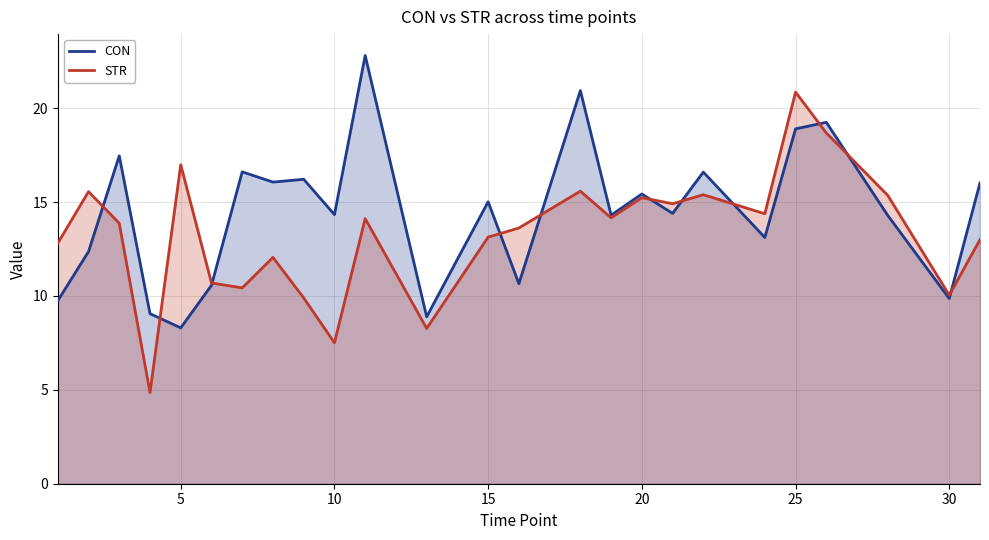

Rank the series by their maximum value, from highest to lowest.

CON, STR